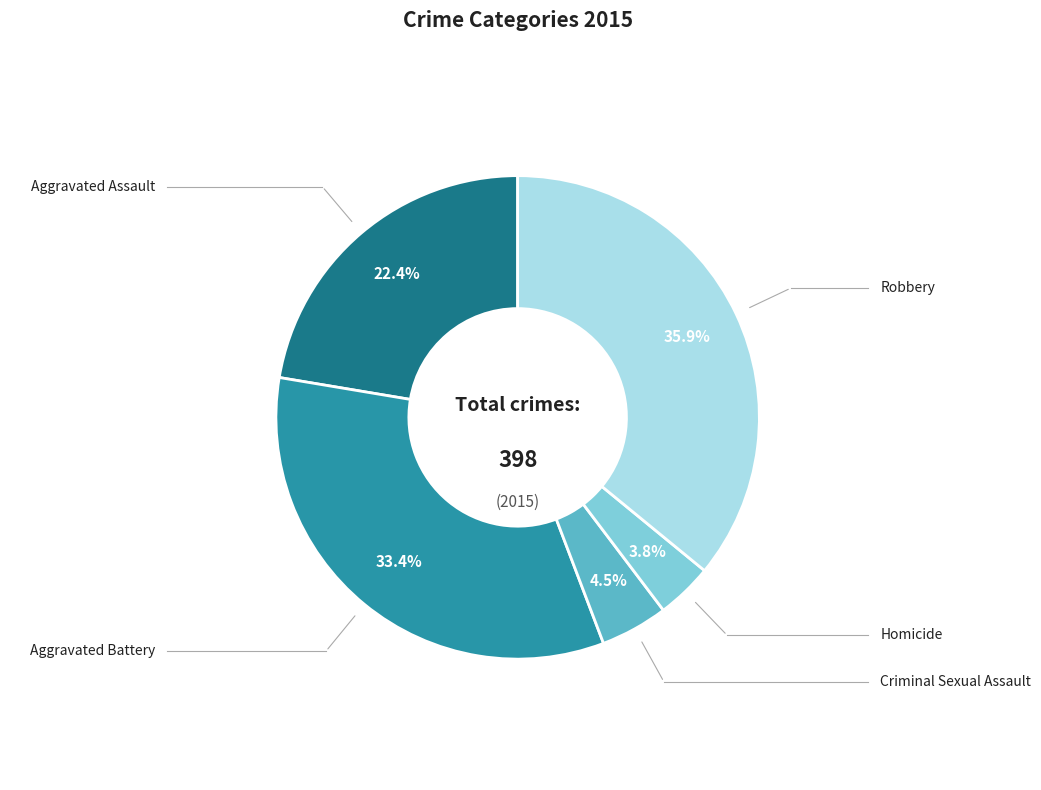

To the nearest percent, what is the average slice percentage?

20%